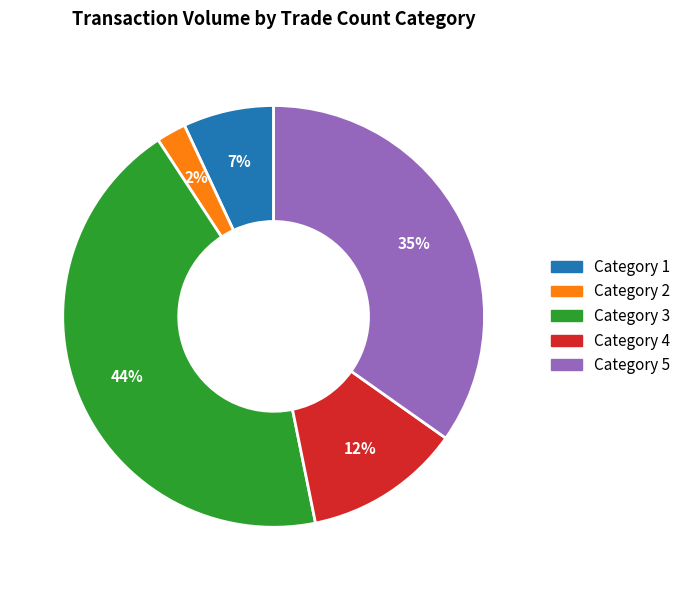

Rank the categories by value from lowest to highest.

Category 2, Category 1, Category 4, Category 5, Category 3